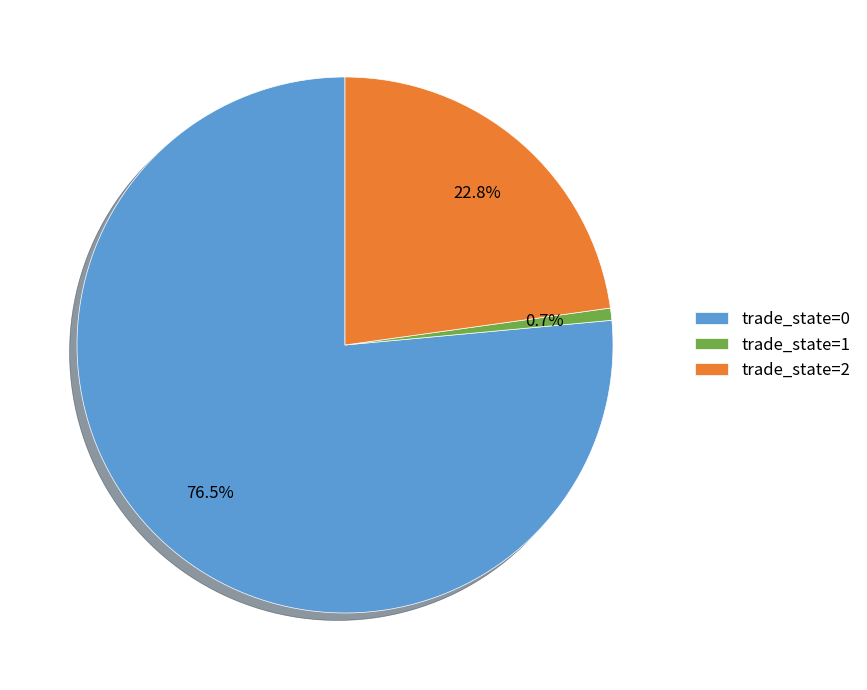

Rank the categories by value from highest to lowest.

trade_state=0, trade_state=2, trade_state=1